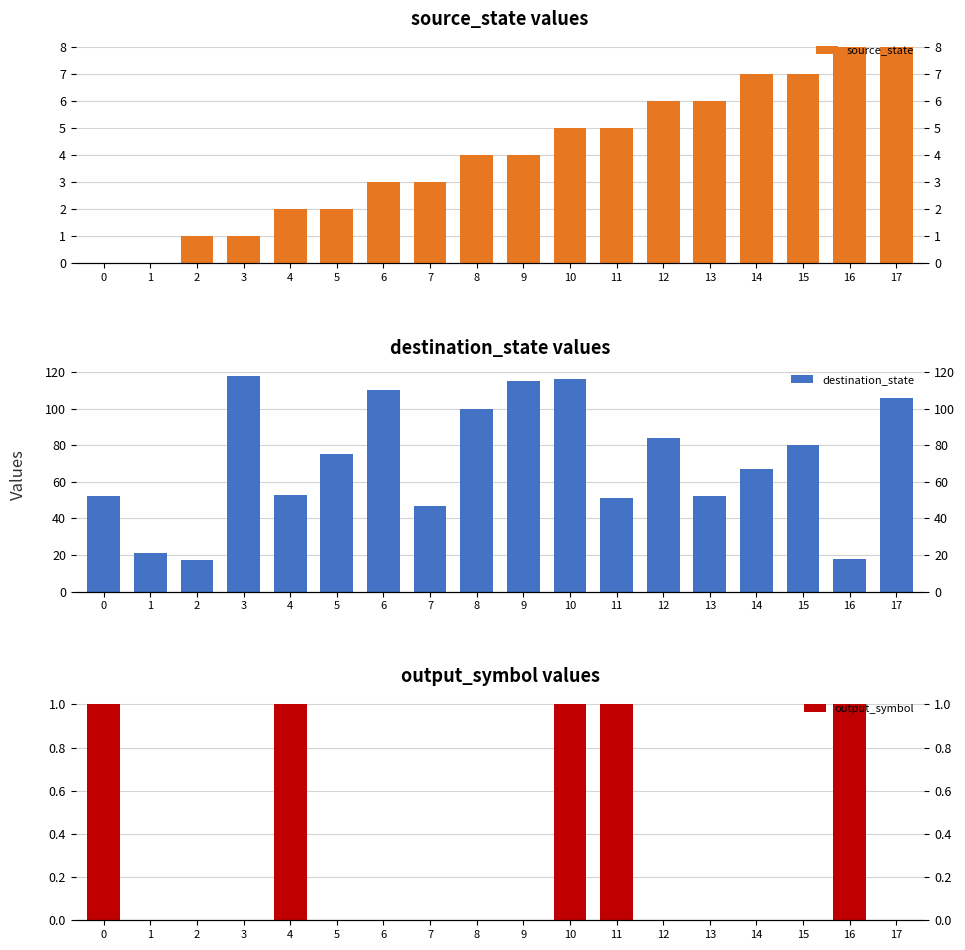

What are all the series names shown in the legend?

source_state, destination_state, output_symbol